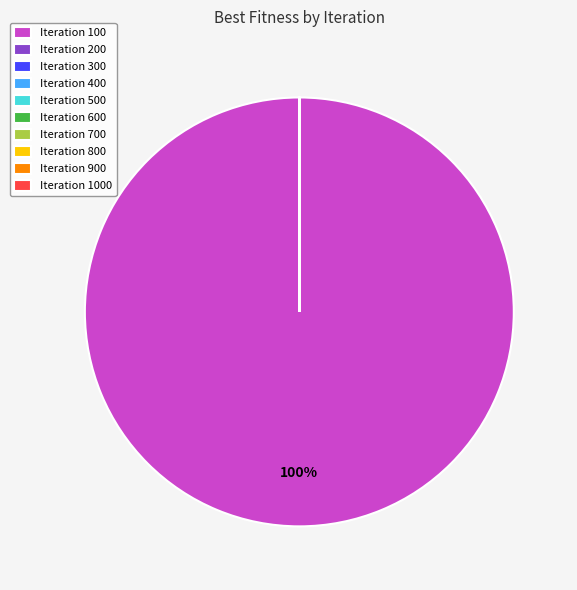

Which slice is the largest?

Iteration 100